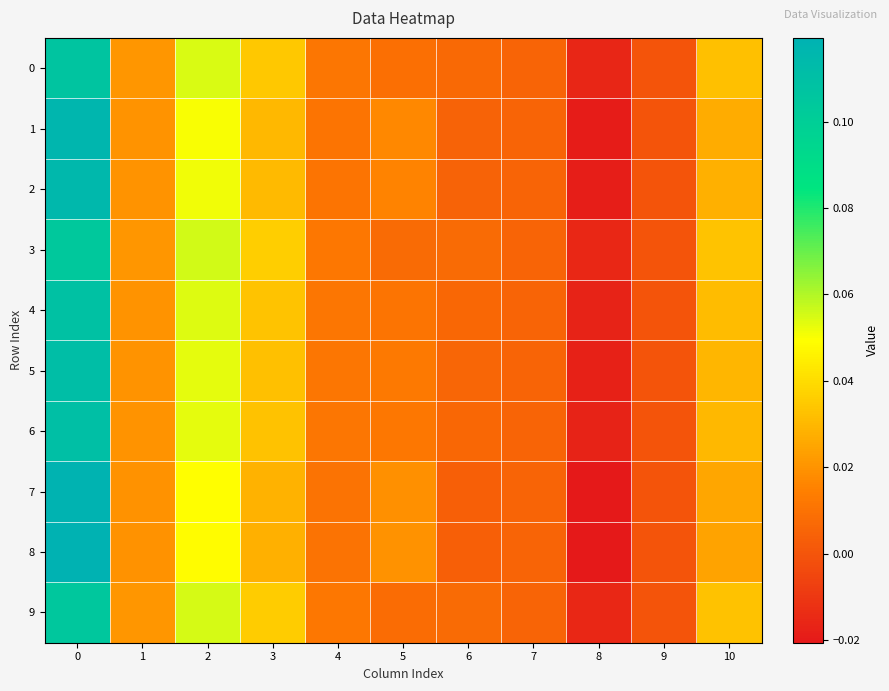

Between 6 and 2, which is larger?

2